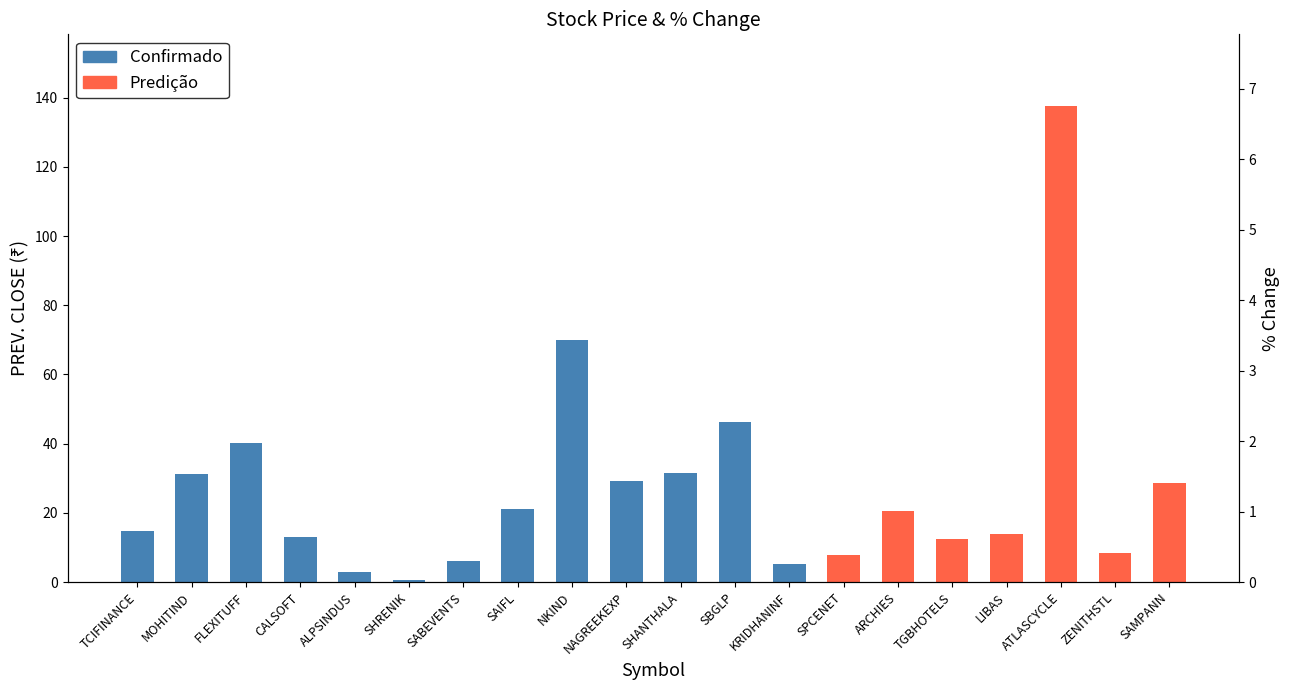

List the labels in order of PREV. CLOSE value, smallest first.

SHRENIK, ALPSINDUS, KRIDHANINF, SABEVENTS, SPCENET, ZENITHSTL, TGBHOTELS, CALSOFT, LIBAS, TCIFINANCE, ARCHIES, SAIFL, SAMPANN, NAGREEKEXP, MOHITIND, SHANTHALA, FLEXITUFF, SBGLP, NKIND, ATLASCYCLE